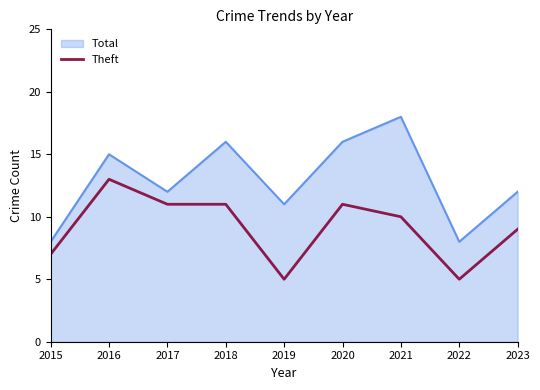

How many series are shown in this chart?

2